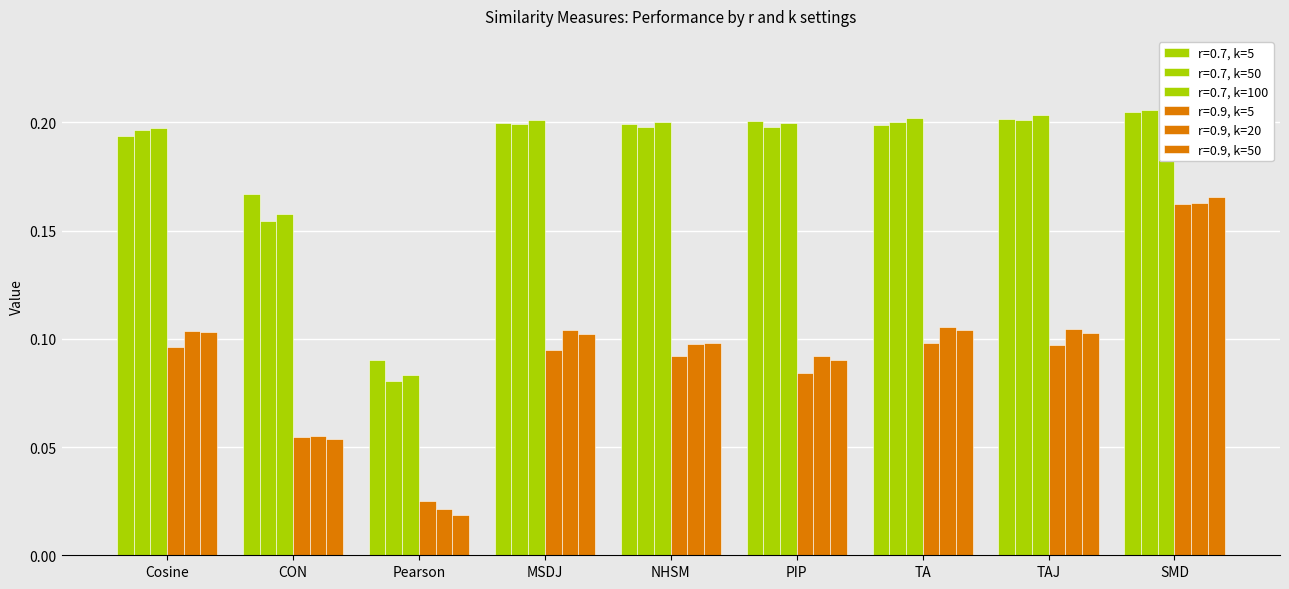

Reading left to right, what are all the values shown in this chart?

r=0.7, k=5: Cosine=0.2	CON=0.2	Pearson=0.1	MSDJ=0.2	NHSM=0.2	PIP=0.2	TA=0.2	TAJ=0.2	SMD=0.2
r=0.7, k=50: Cosine=0.2	CON=0.2	Pearson=0.1	MSDJ=0.2	NHSM=0.2	PIP=0.2	TA=0.2	TAJ=0.2	SMD=0.2
r=0.7, k=100: Cosine=0.2	CON=0.2	Pearson=0.1	MSDJ=0.2	NHSM=0.2	PIP=0.2	TA=0.2	TAJ=0.2	SMD=0.2
r=0.9, k=5: Cosine=0.1	CON=0.1	Pearson=0.0	MSDJ=0.1	NHSM=0.1	PIP=0.1	TA=0.1	TAJ=0.1	SMD=0.2
r=0.9, k=20: Cosine=0.1	CON=0.1	Pearson=0.0	MSDJ=0.1	NHSM=0.1	PIP=0.1	TA=0.1	TAJ=0.1	SMD=0.2
r=0.9, k=50: Cosine=0.1	CON=0.1	Pearson=0.0	MSDJ=0.1	NHSM=0.1	PIP=0.1	TA=0.1	TAJ=0.1	SMD=0.2